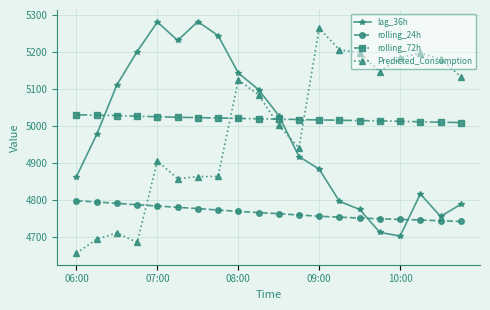

Which series ends up on top after the final intersection of Predicted_Consumption and rolling_24h?

Predicted_Consumption